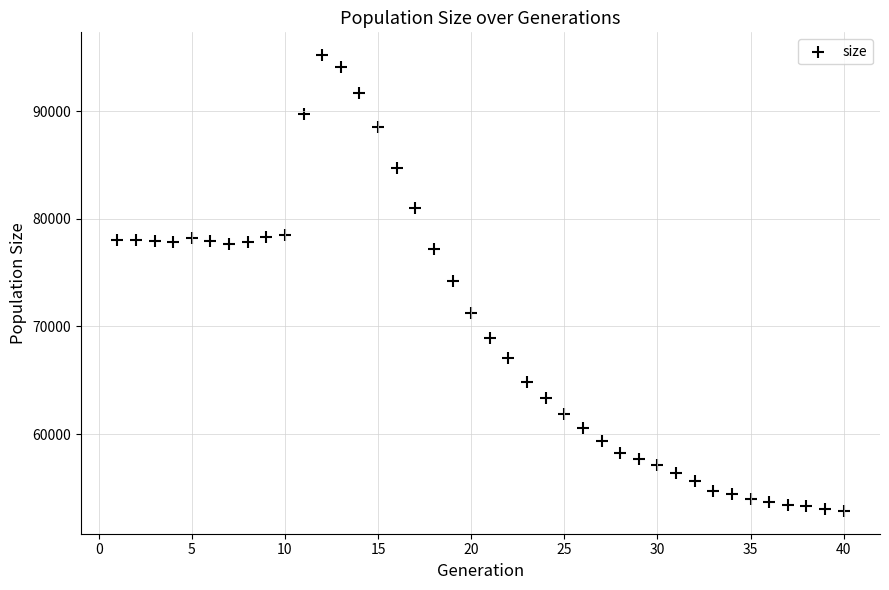

What is the range of Y values (max minus min)?

42365